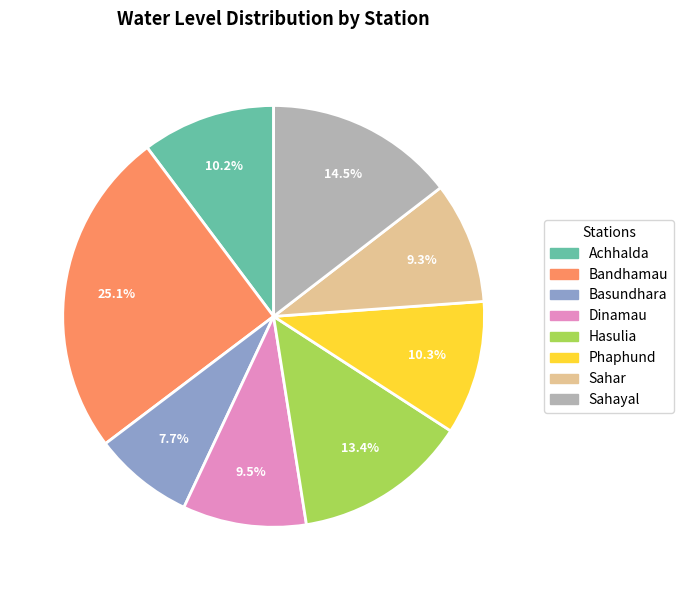

Between Sahayal and Phaphund, which is larger?

Sahayal